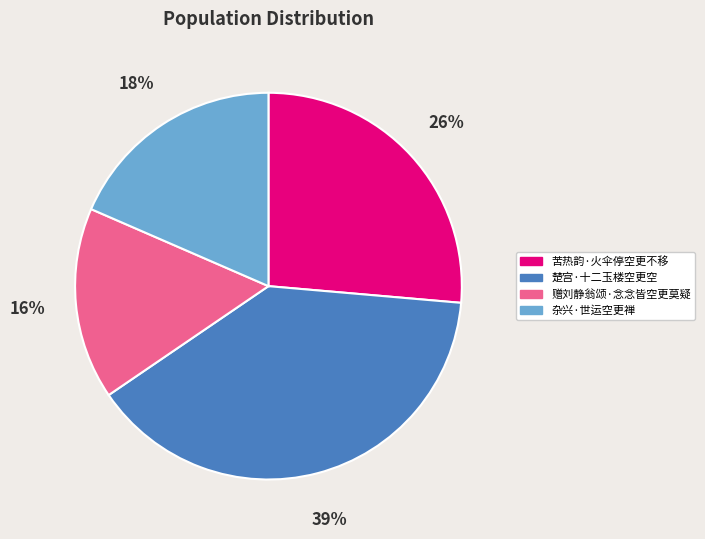

Is it true that 赠刘静翁颂·念念皆空更莫疑 is 16% of the pie?

True